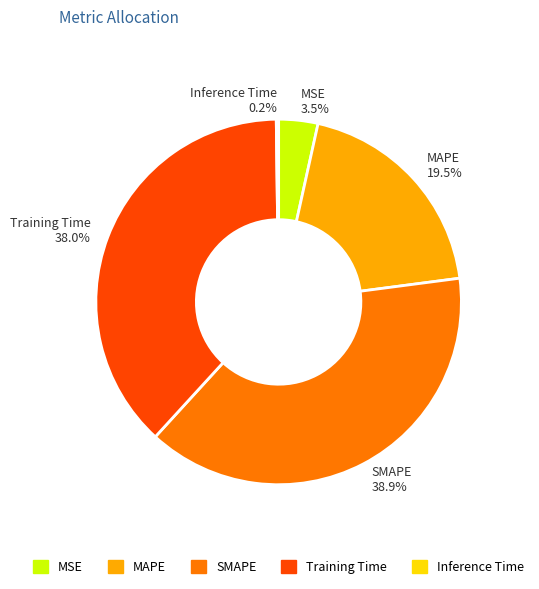

To the nearest percent, what percentage of the pie is Training Time?

38%